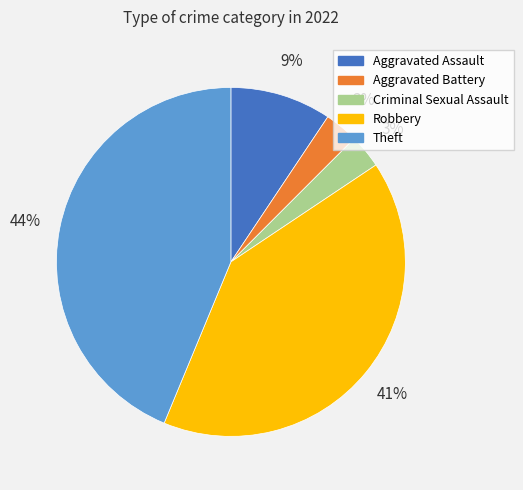

To the nearest percent, what is the difference between the largest and smallest slice percentages?

41%